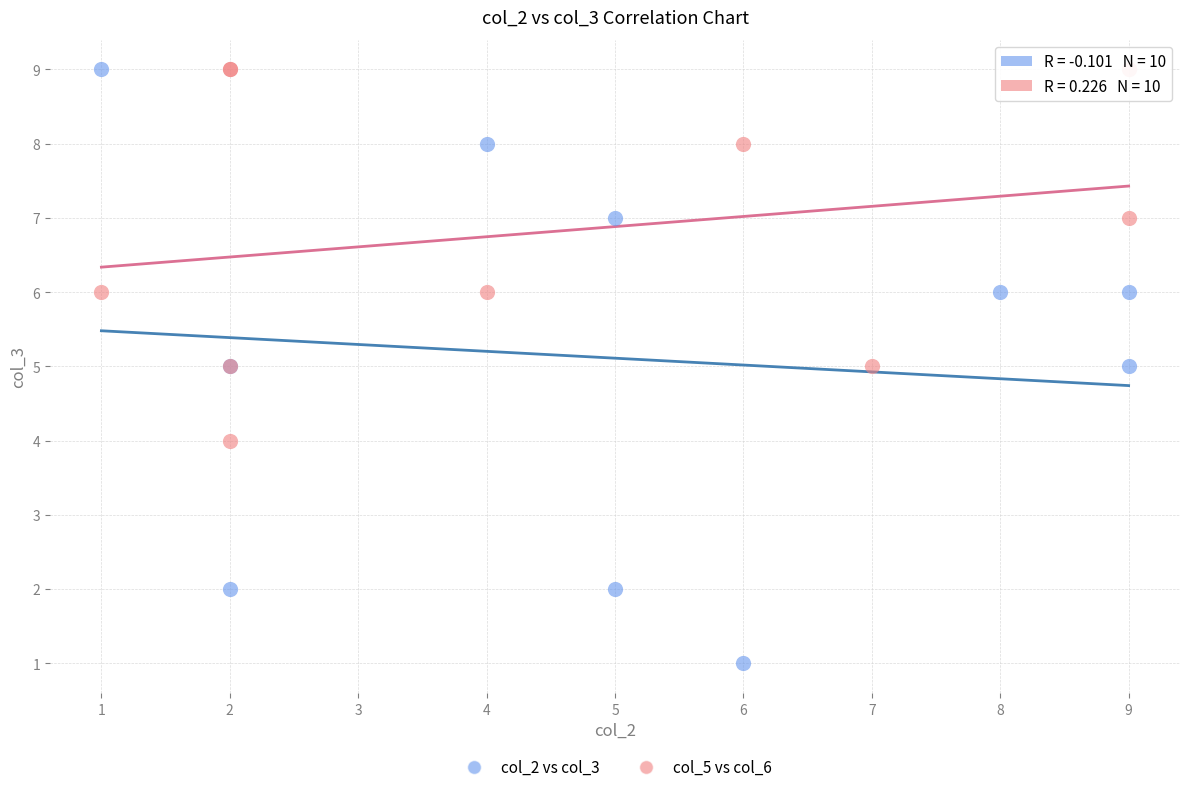

Which series has the widest spread of Y values?

col_2 vs col_3